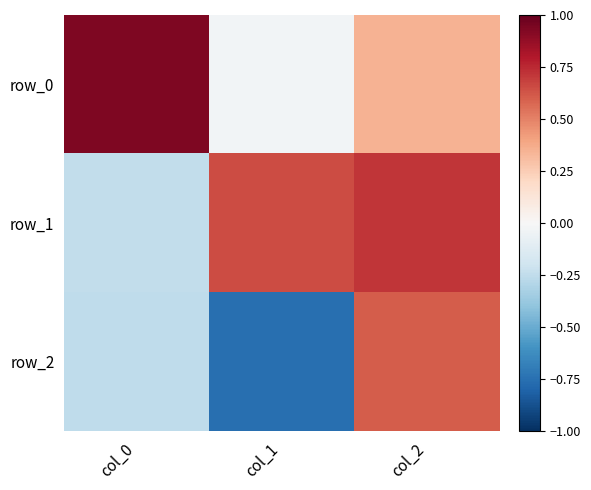

Reading right to left, what are all the values shown in this chart?

row_0: 0.4	-0.0	0.9
row_1: 0.7	0.7	-0.2
row_2: 0.6	-0.8	-0.3